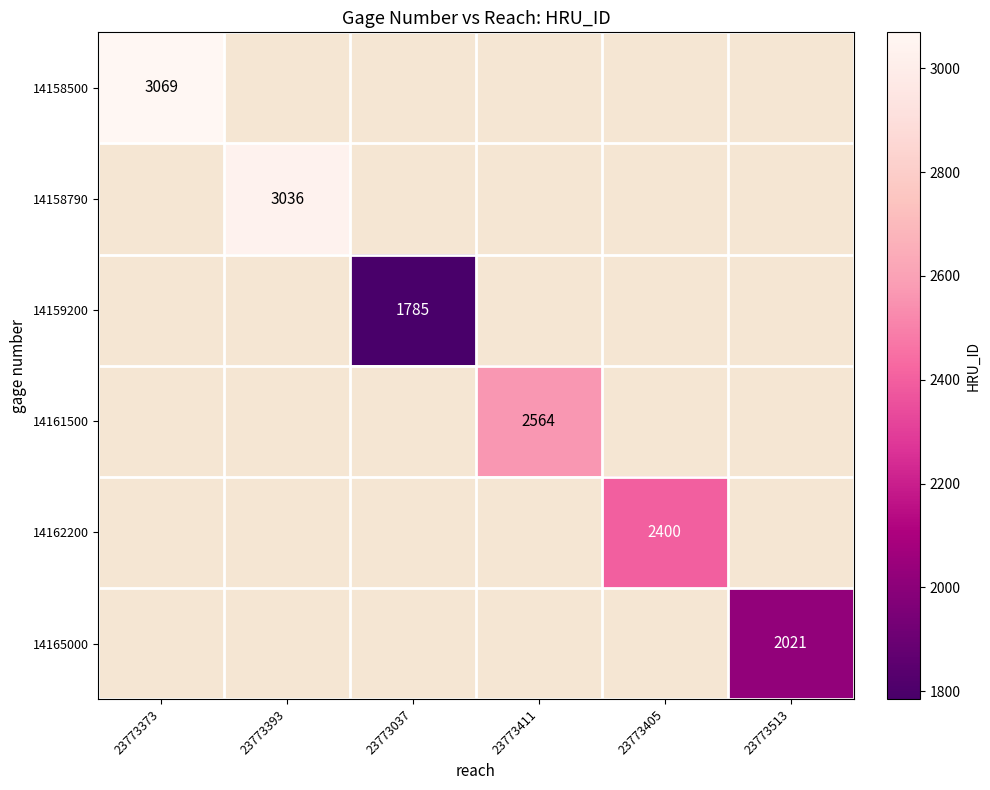

Rank the categories by 14158500 value from highest to lowest.

23773373, 23773393, 23773037, 23773411, 23773405, 23773513